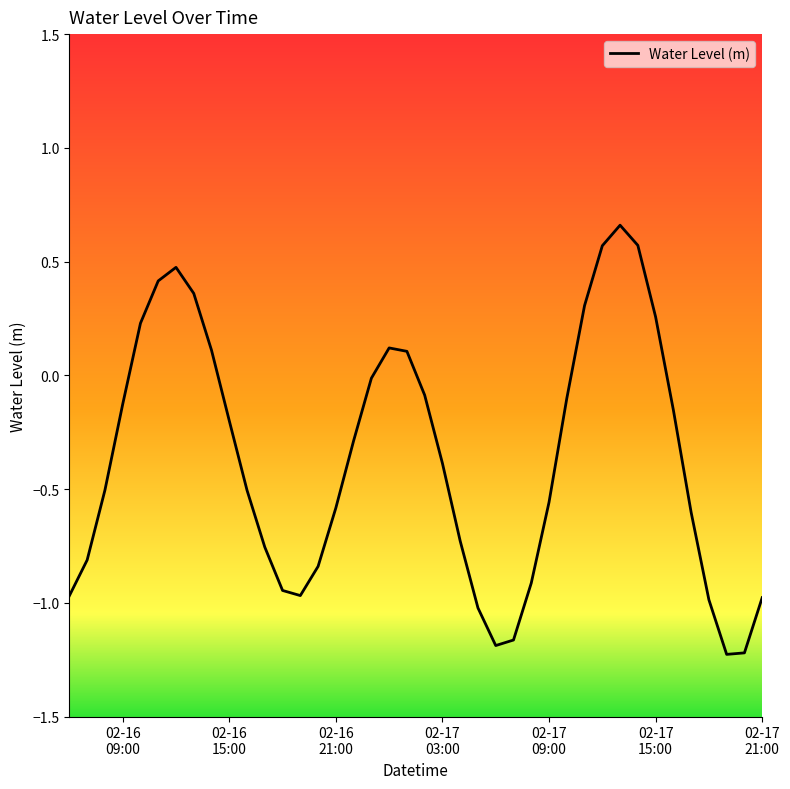

What is the difference between the maximum and minimum values?

1.9